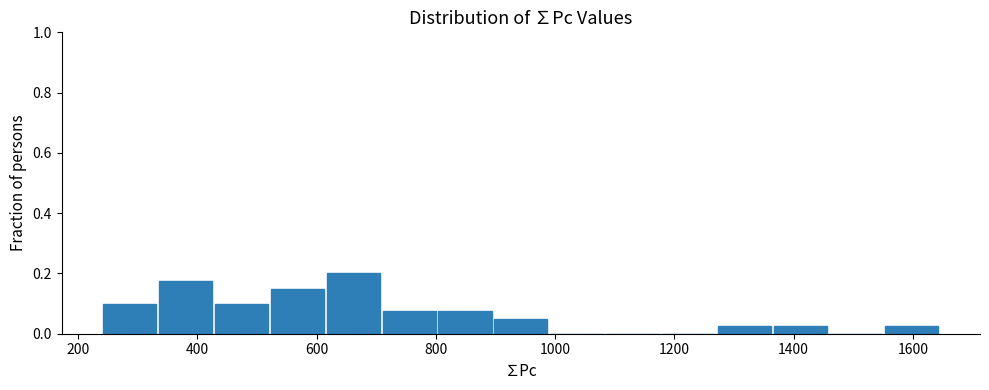

Over which range of the x-axis is the bar tallest?

620 to 700